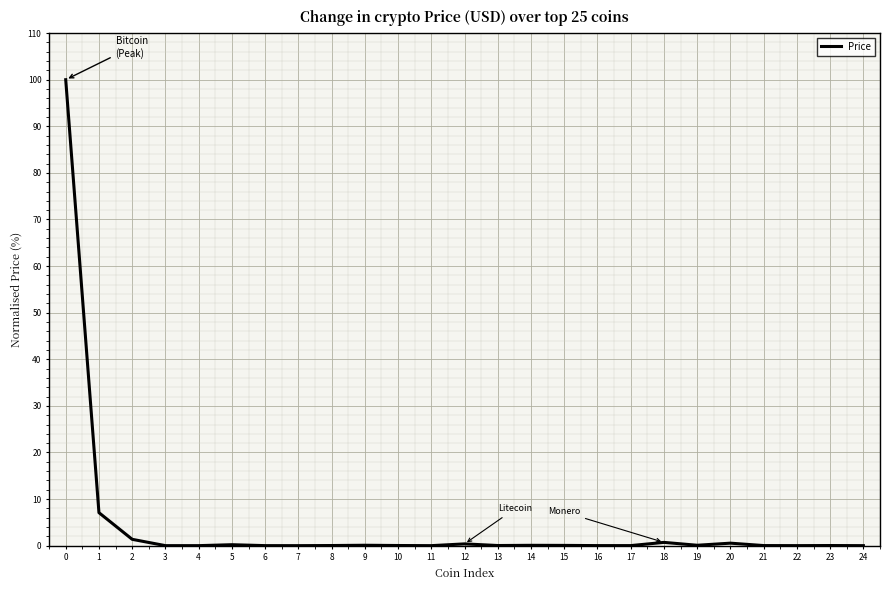

Does the chart display data point markers on the line(s)?

No